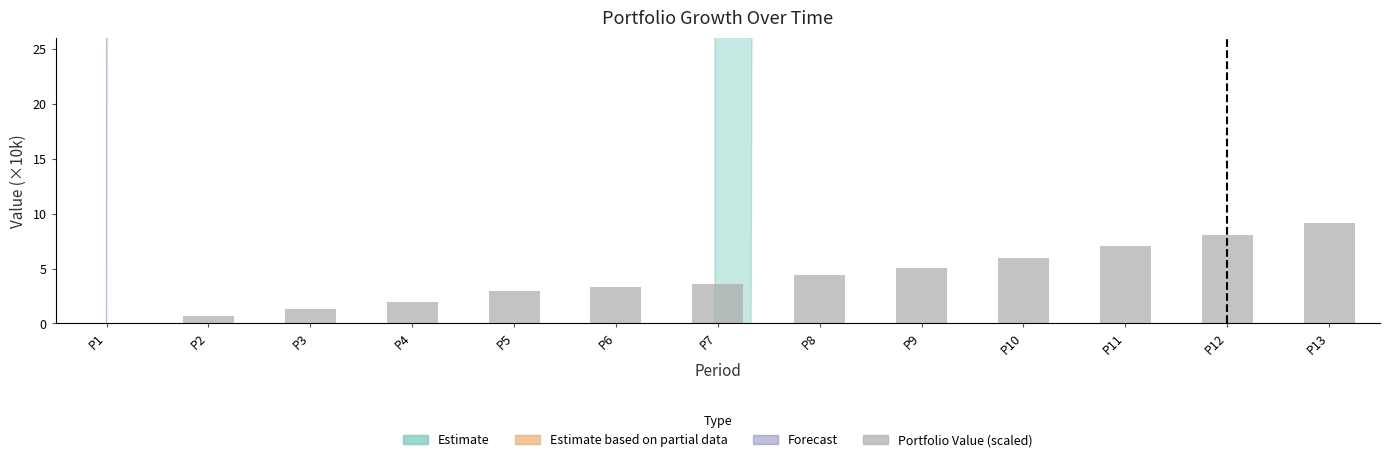

How many data points does each series have?

13